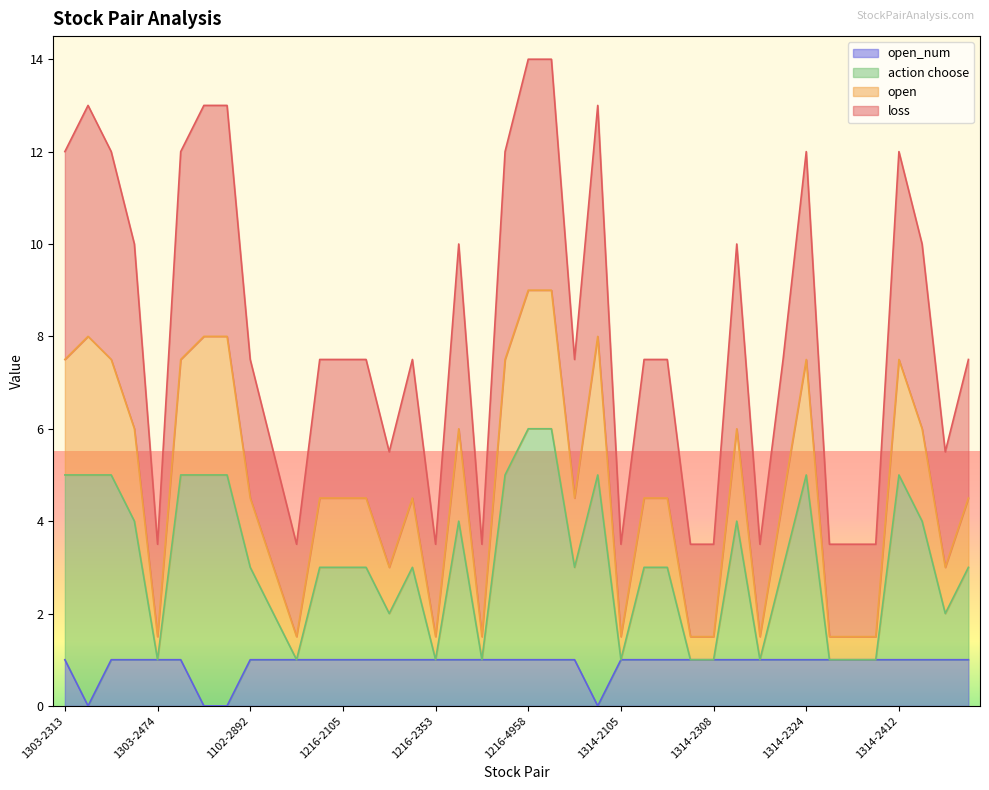

What is the total value across all series at 1303-2313?

12.0